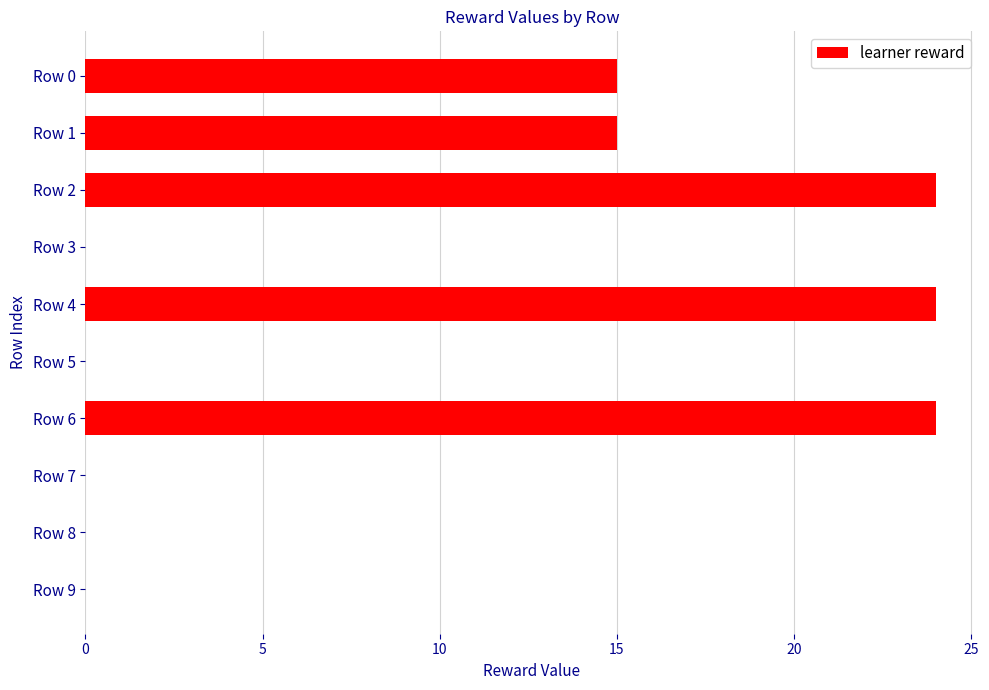

What is the sum of all values?

102